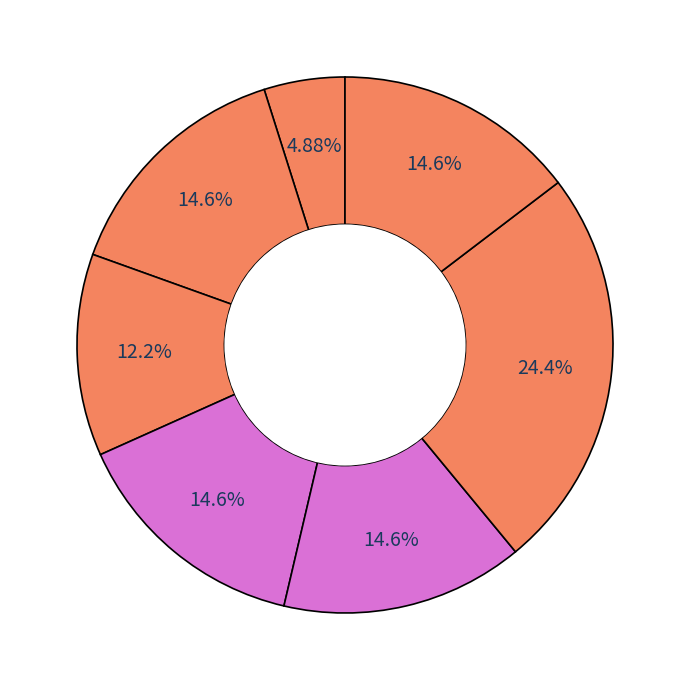

Is there any slice that represents more than half of the pie?

No